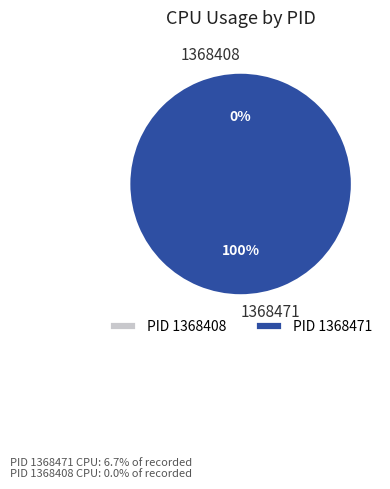

Which slice is the largest?

1368471